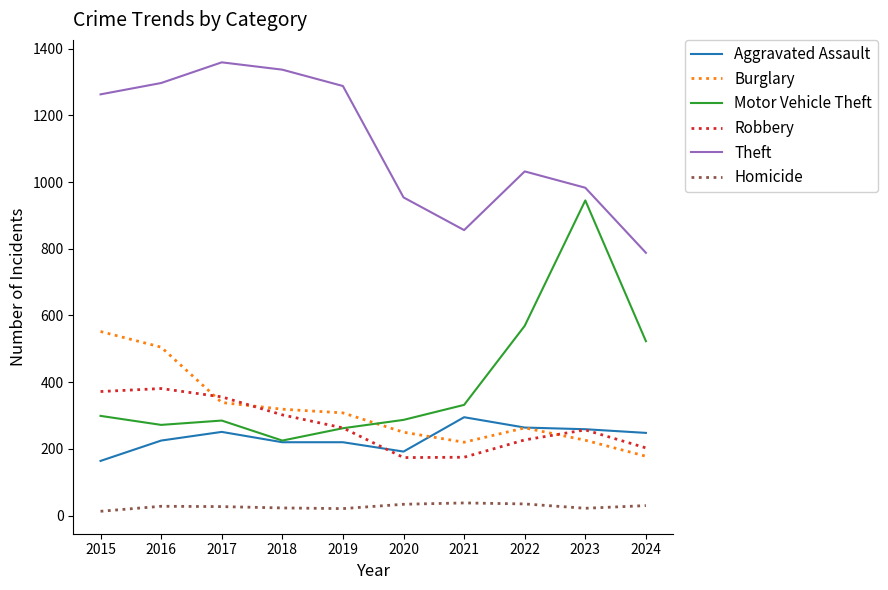

What is the difference between the second highest and minimum values in the Homicide series?

22